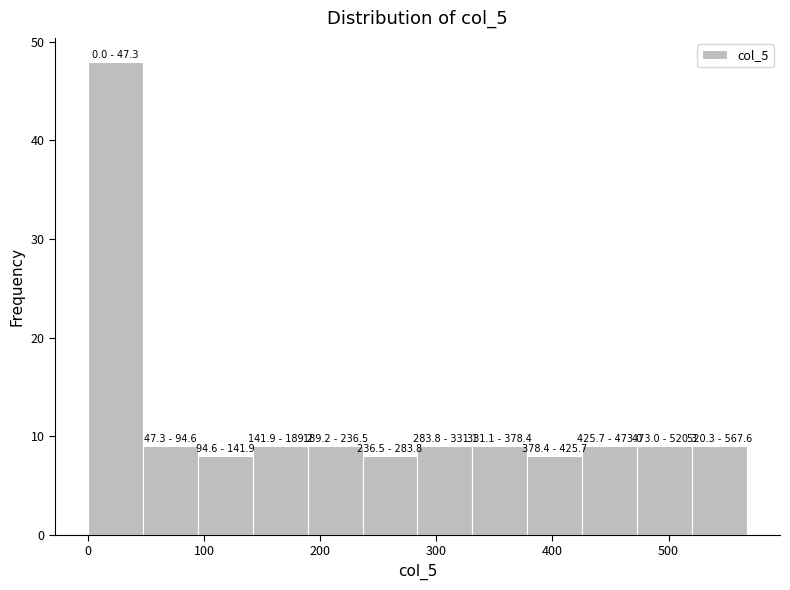

Over which range of the x-axis is the bar tallest?

0 to 50